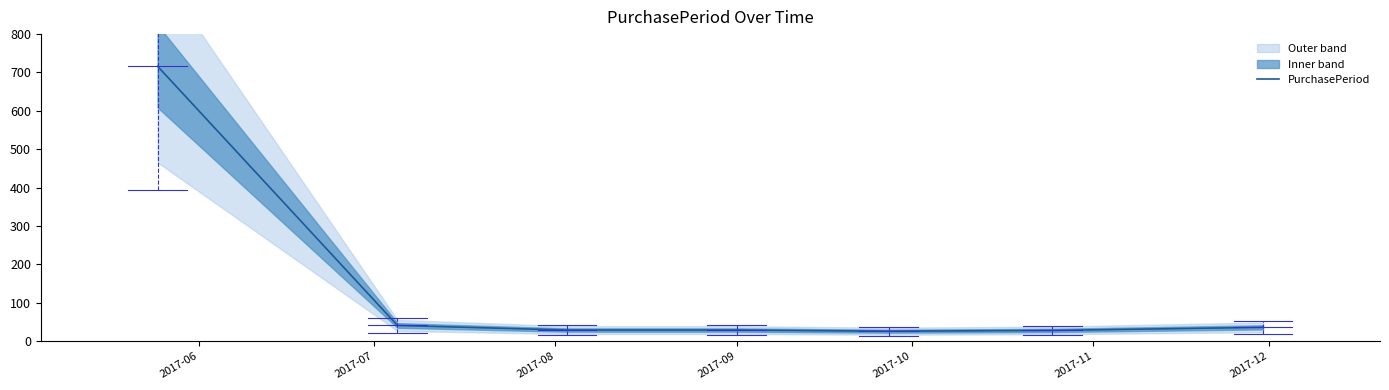

What is the approximate value at 2017-08, to the nearest 50?

50